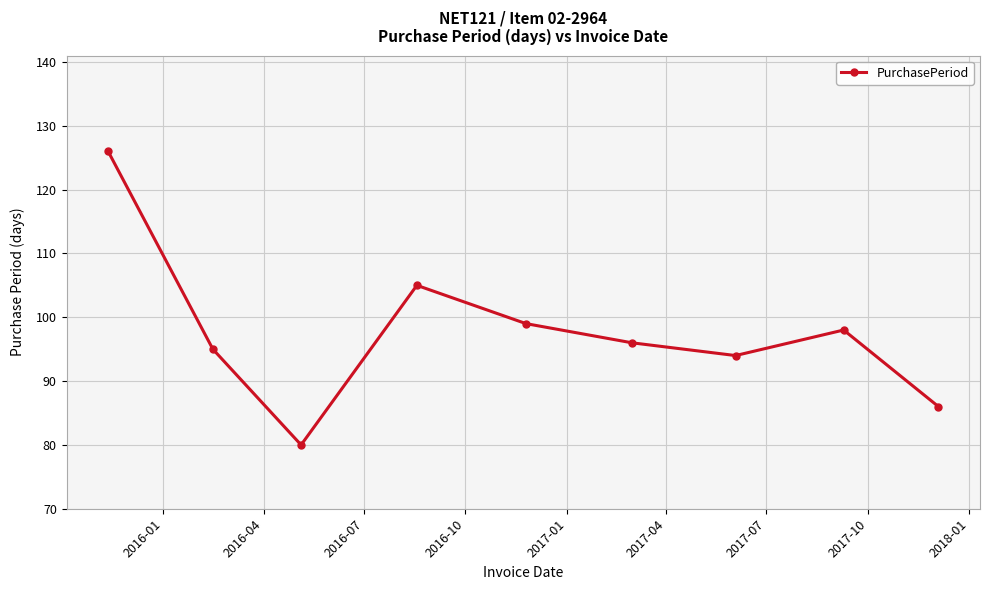

Reading left to right, extract all data points from this chart.

126	95	80	105	99	96	94	98	86